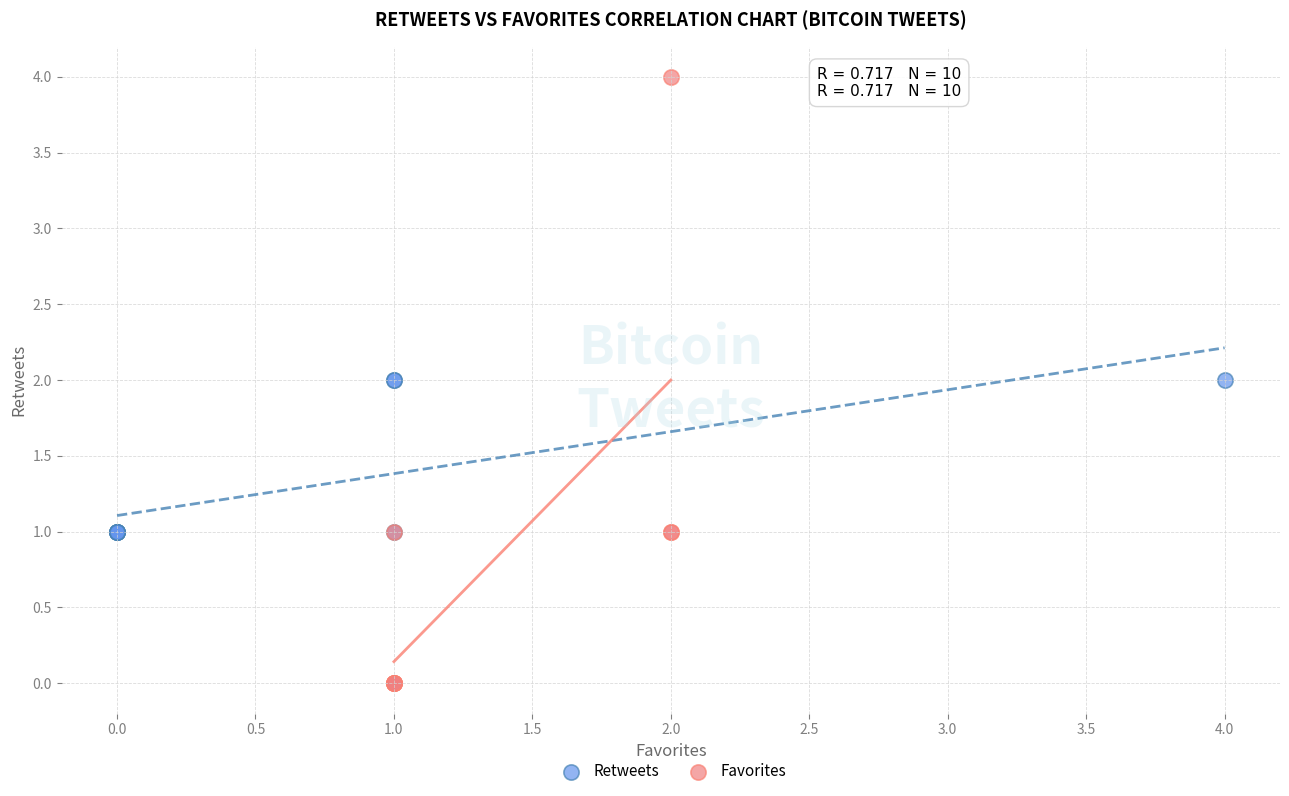

Which series contains the lowest Y value?

Favorites